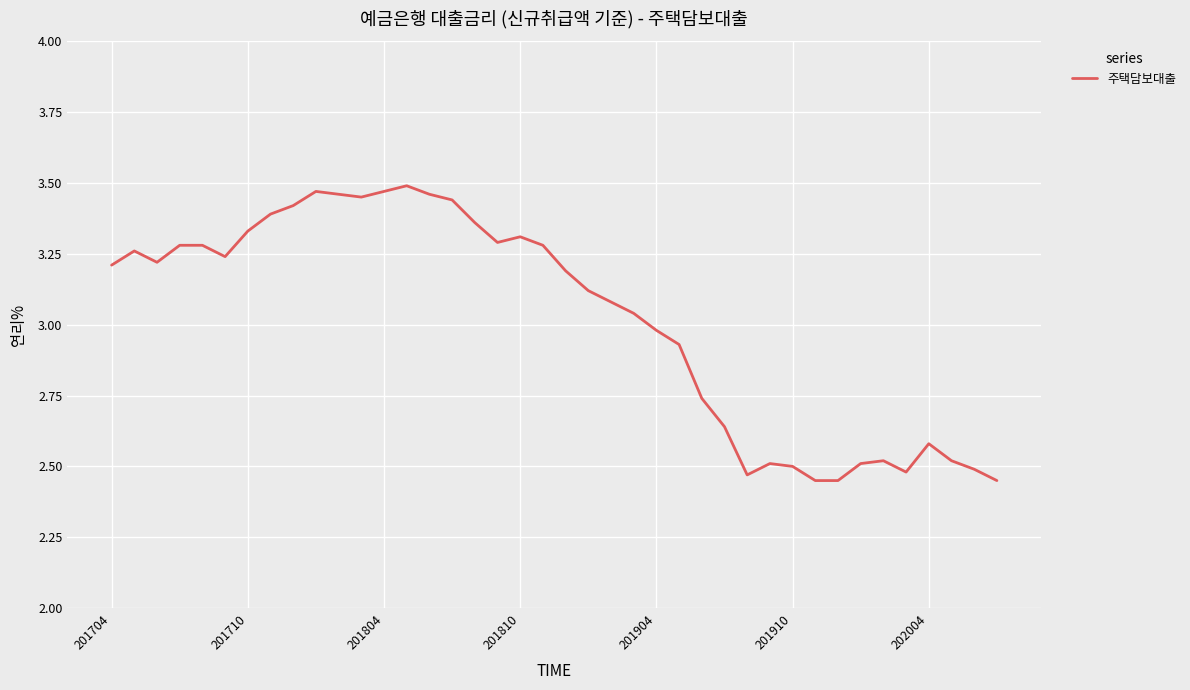

What is the average value?

3.0